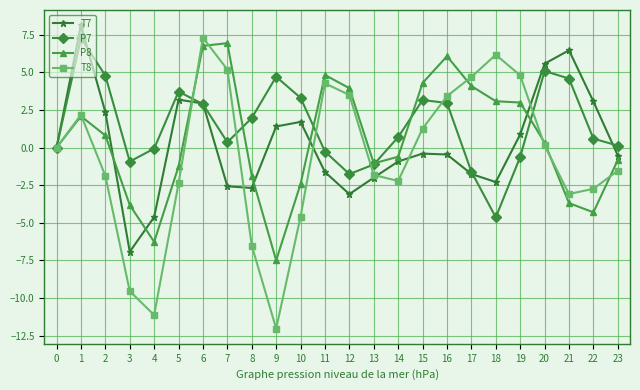

At 9, list the series in order from smallest to largest.

T8, P8, T7, P7